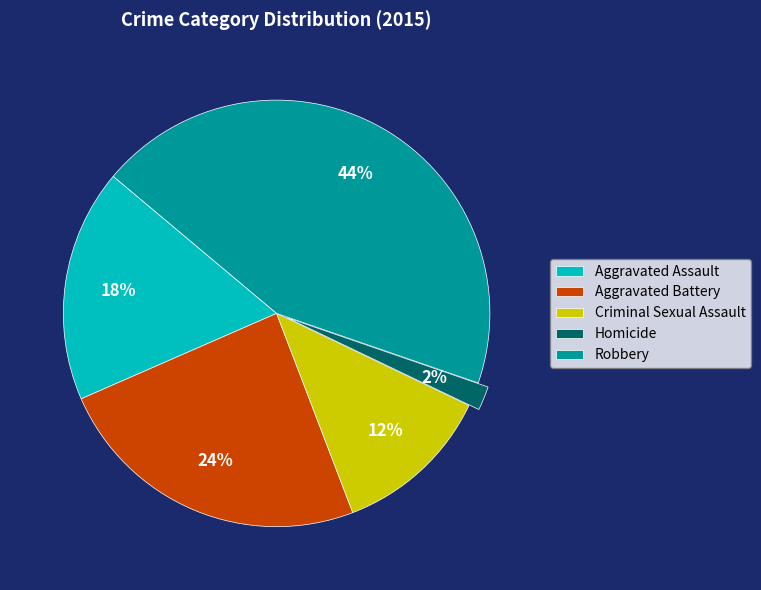

Combined, do Criminal Sexual Assault and Aggravated Battery account for over 50%?

No